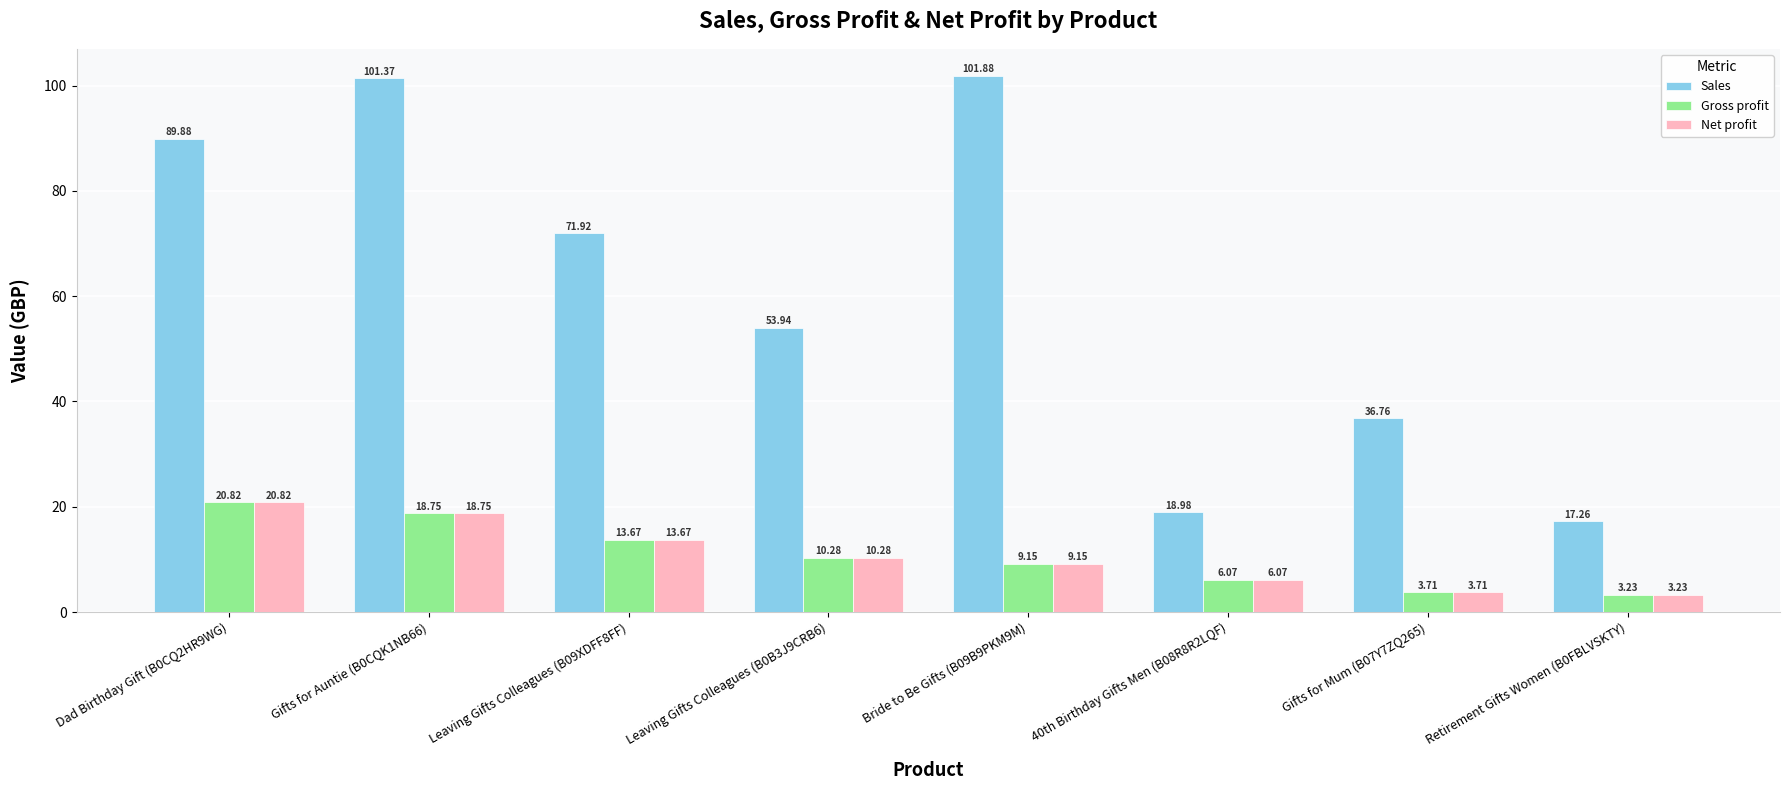

Which series has the largest total across all categories?

Sales